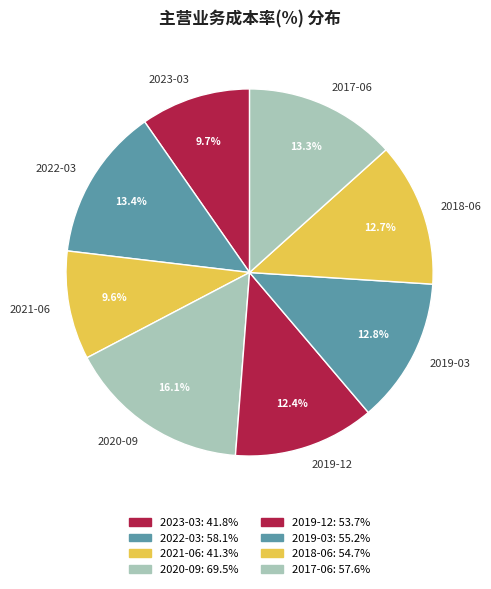

Does any single category account for the majority?

No